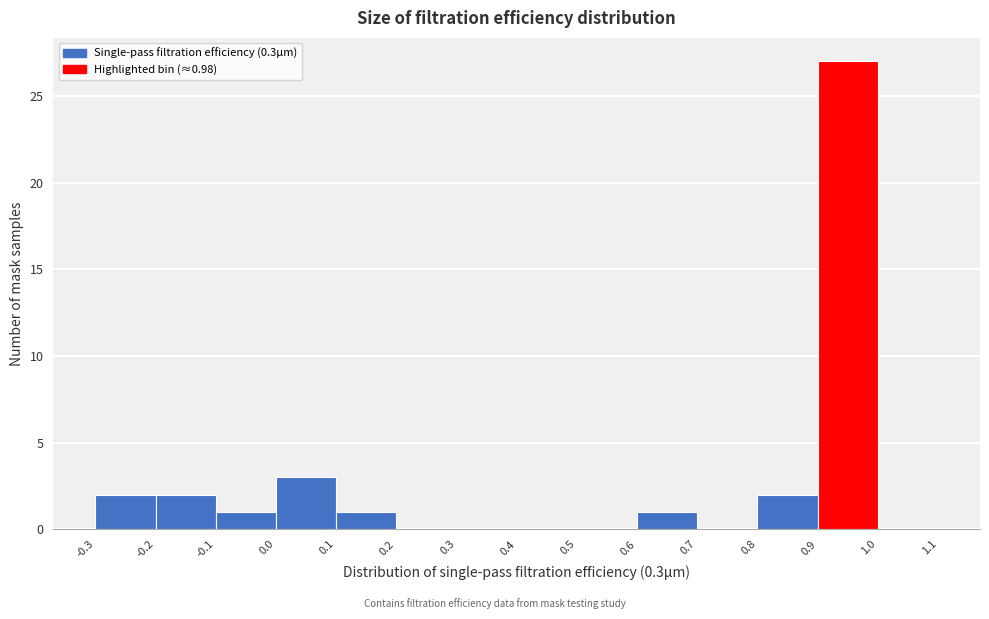

Over which range of the x-axis is the bar tallest?

0.9 to 1.0